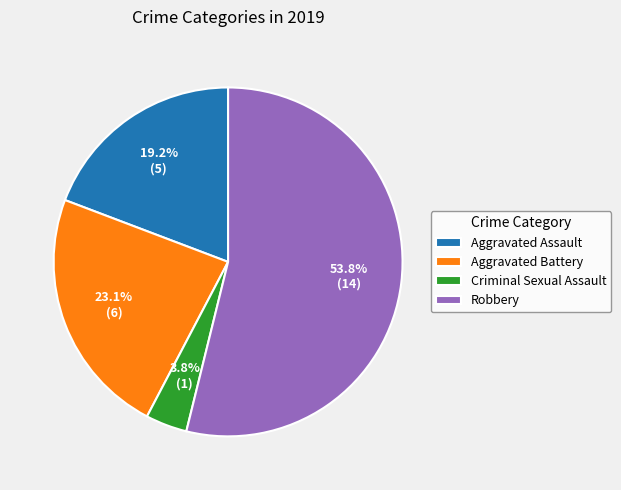

To the nearest percent, what is the difference between the largest and smallest slice percentages?

50%